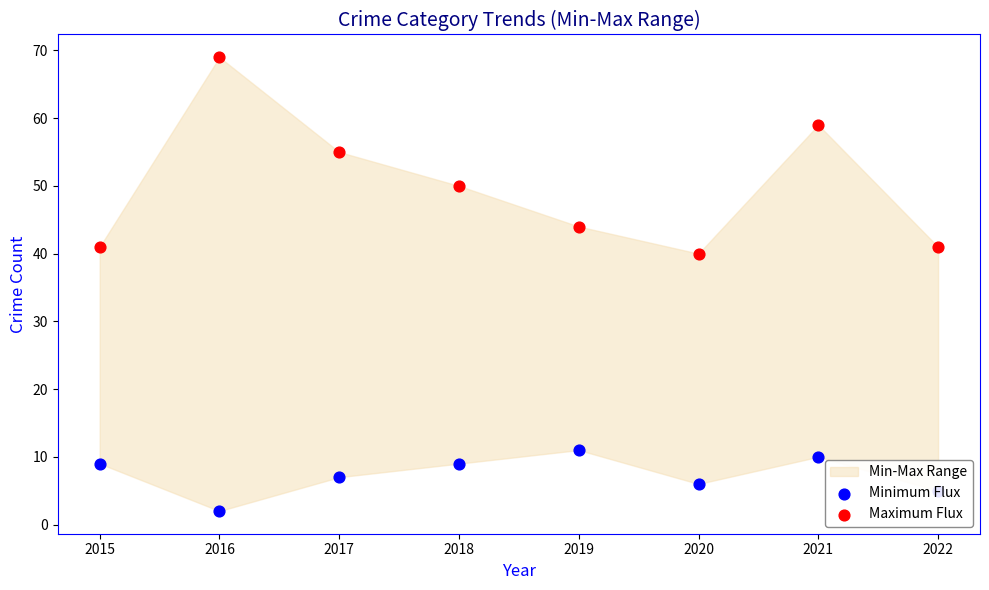

At how many categories does at least one series exceed 42?

5